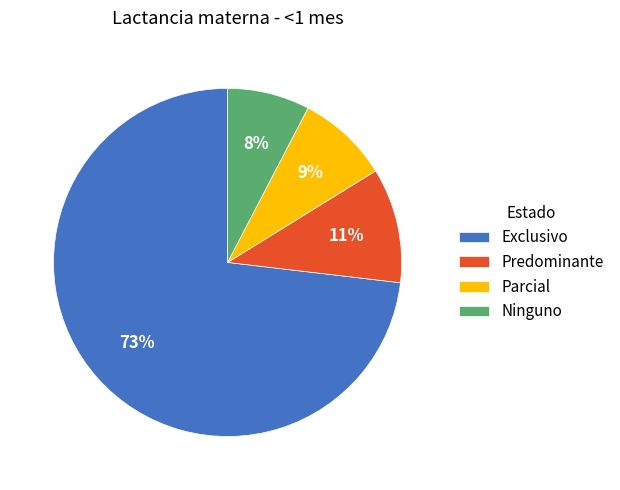

Is there a majority slice in this chart?

Yes